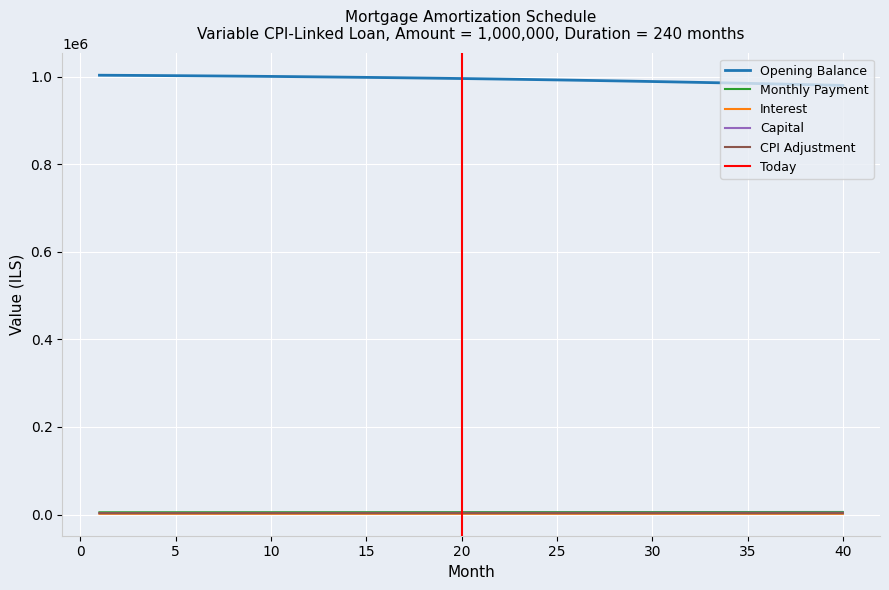

Which series has the largest total across all categories?

opening_balance